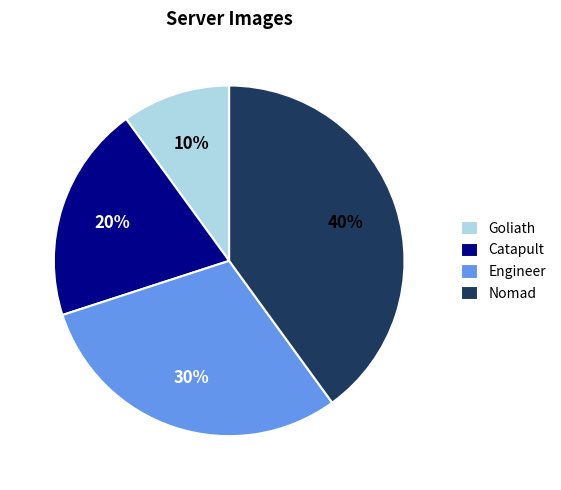

Which category has the smallest portion of the pie?

Goliath